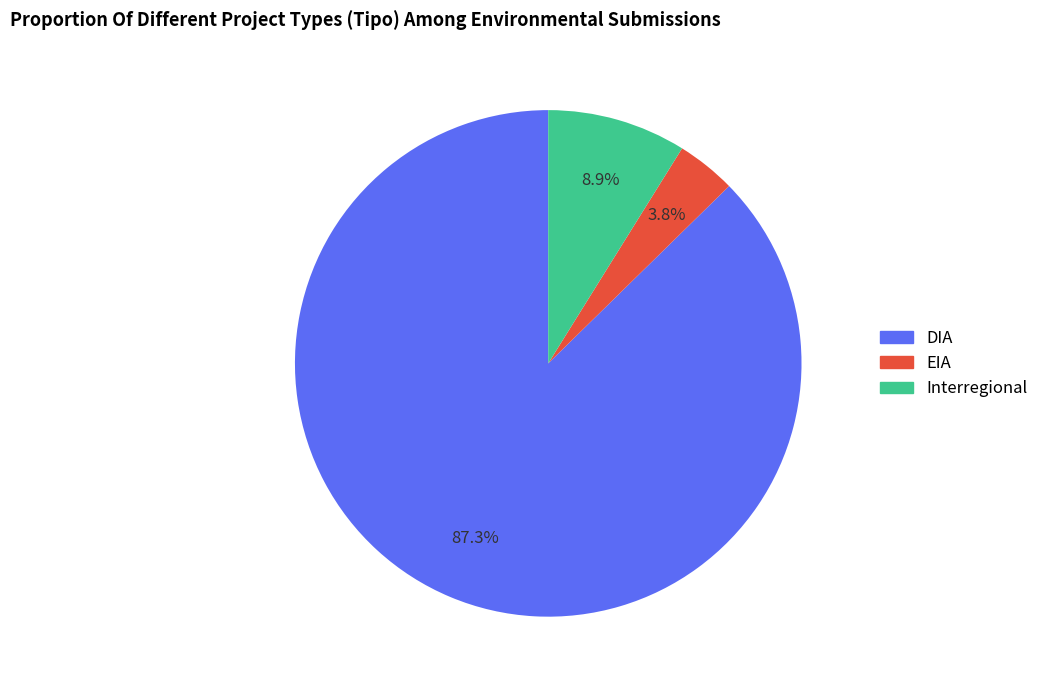

To the nearest percent, what is the combined percentage of DIA and Interregional?

96%